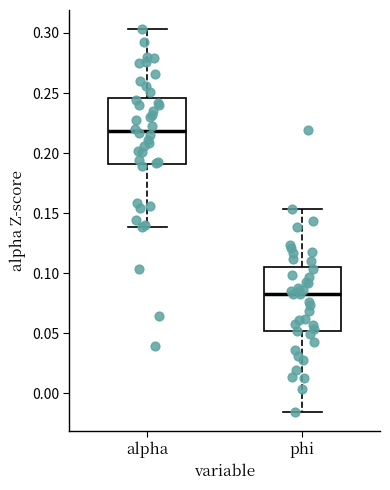

Which box has the lowest median line?

phi